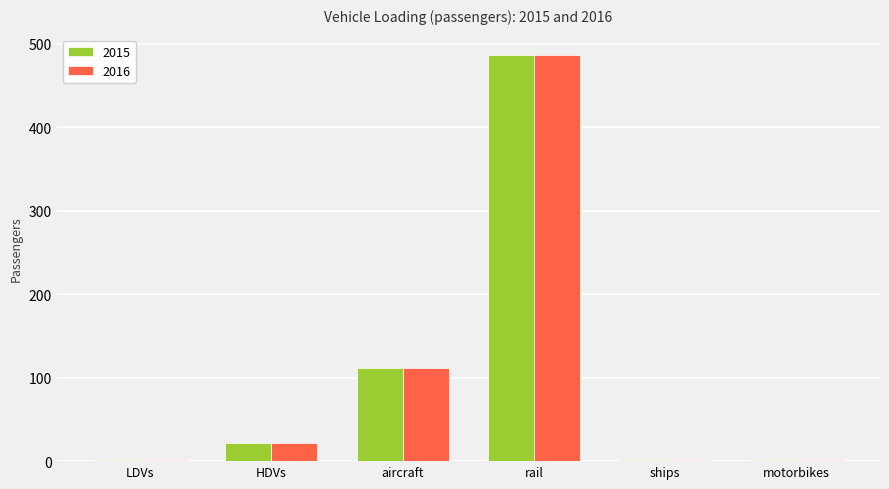

What are all the series names shown in the legend?

2015, 2016